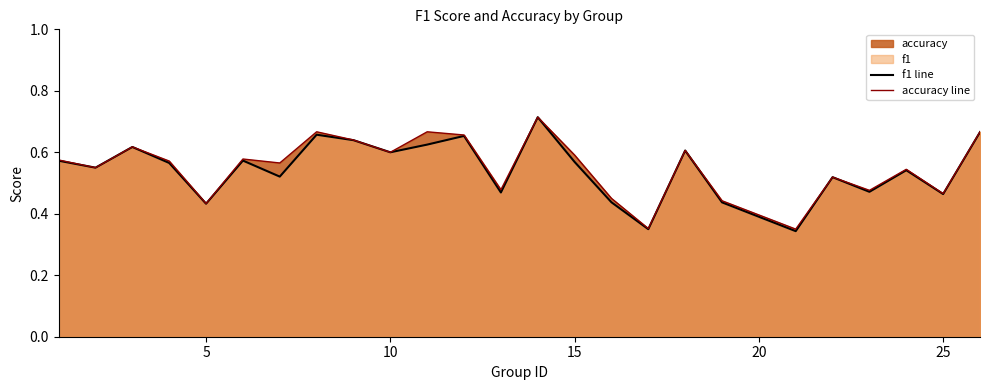

How many lines are shown in the chart?

2